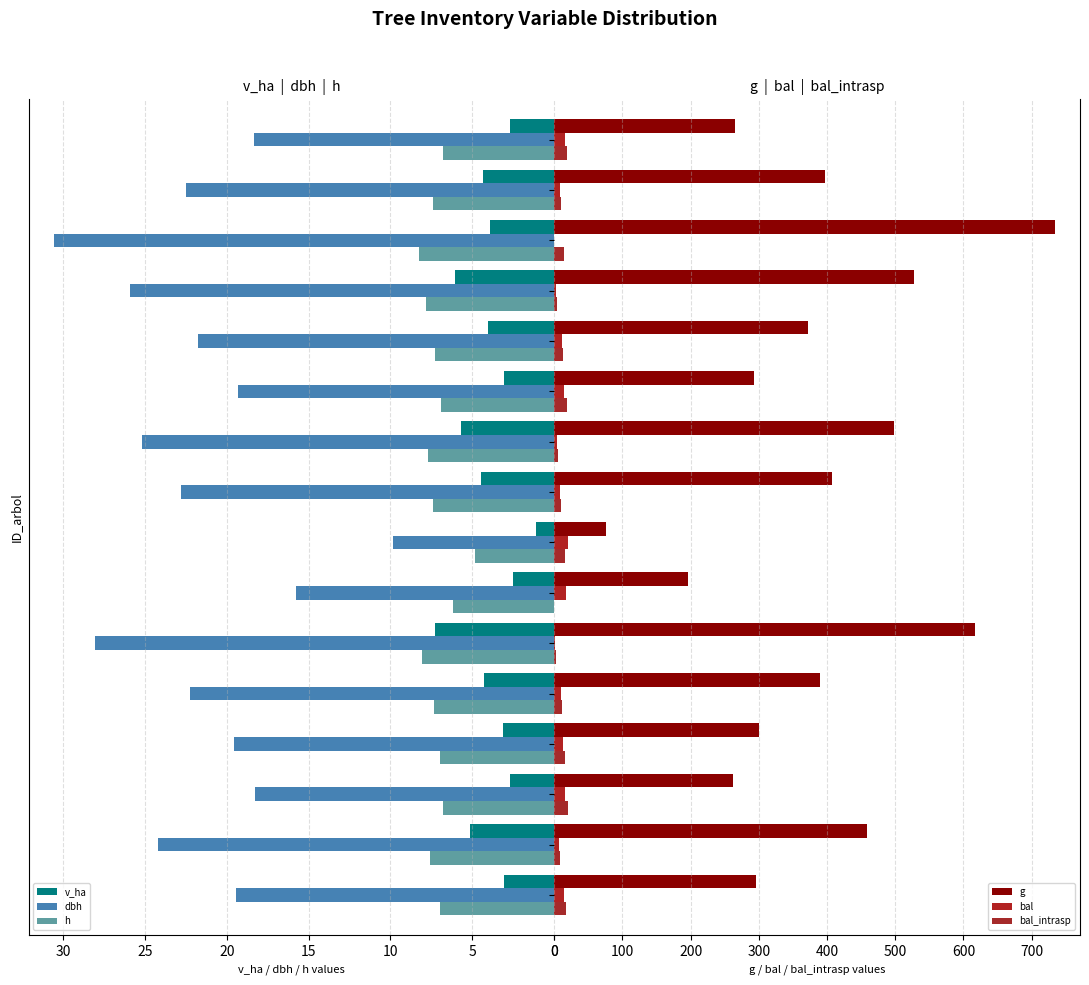

What is the sum of all v_ha values?

63.6